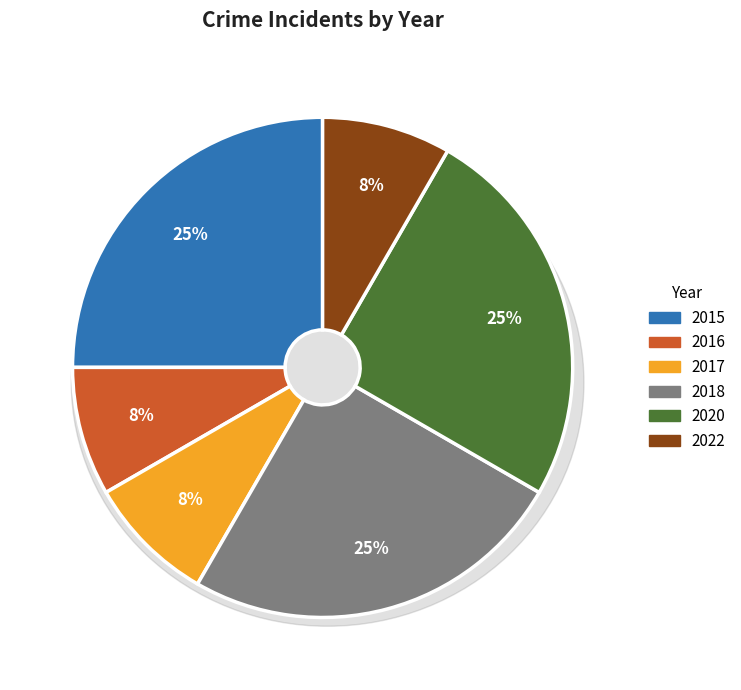

To the nearest percent, what is the difference between the 2020 and 2016 slice percentages?

17%